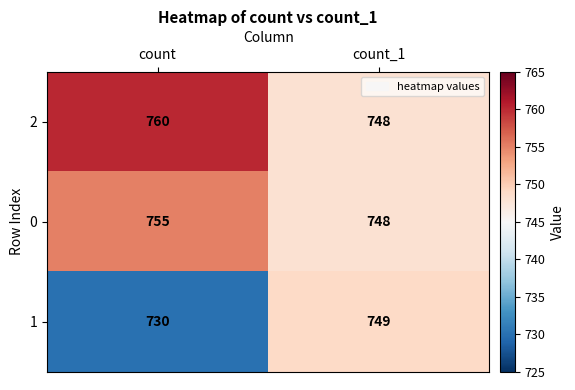

List the series in order of their peak value, highest first.

2, 0, 1